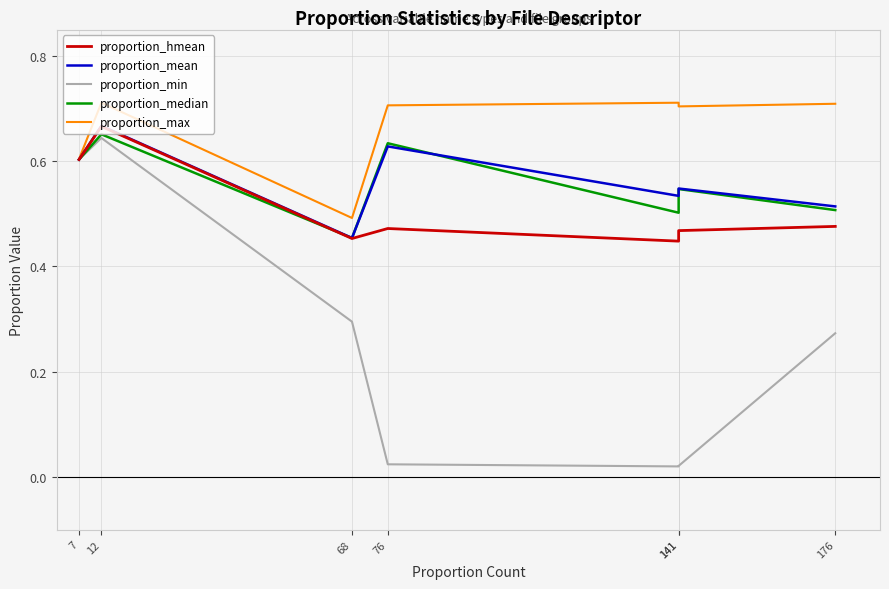

Which series has the largest total across all categories?

proportion_max